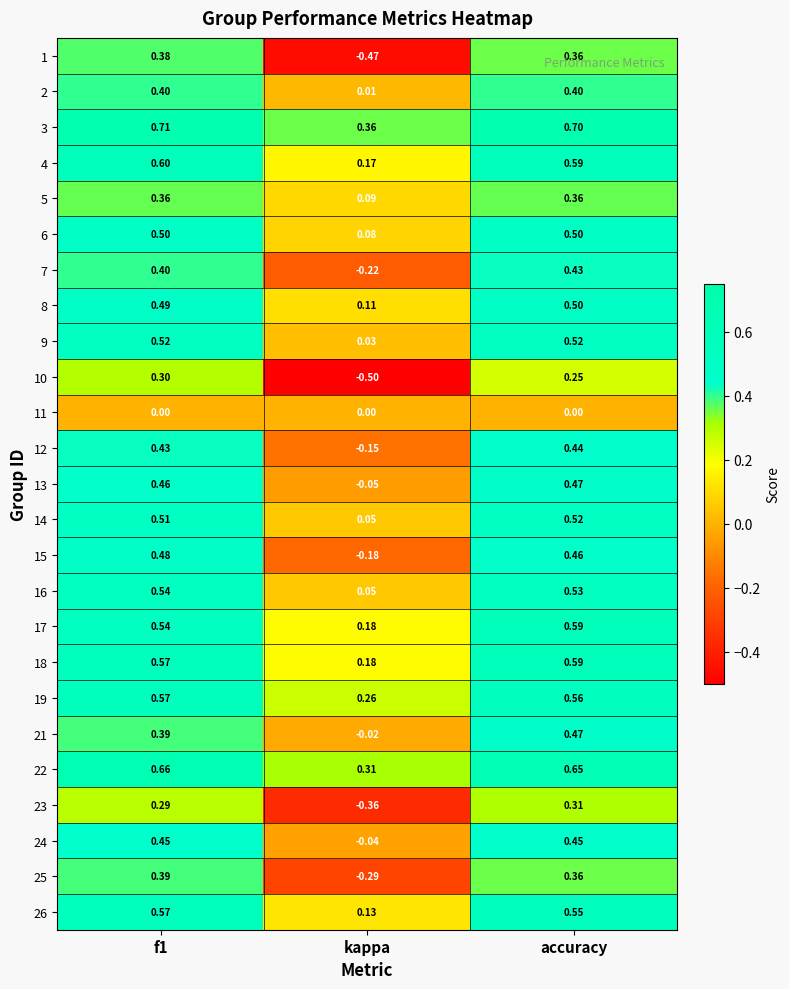

At which label does 19 reach its minimum?

kappa